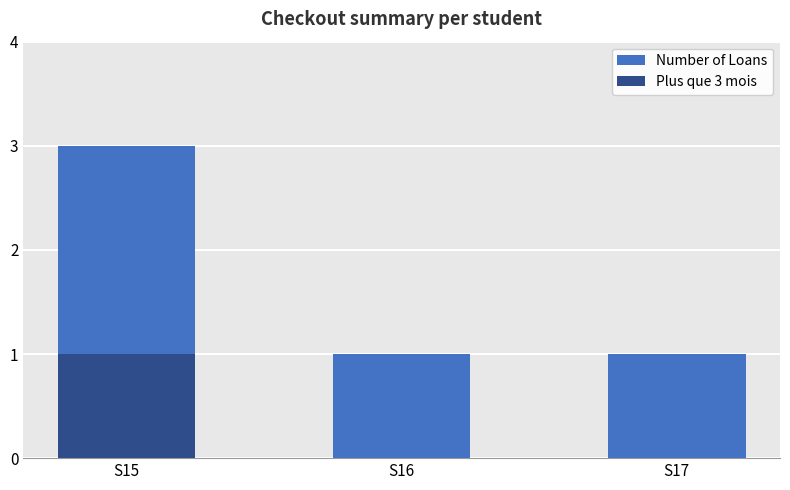

Reading left to right, extract all data points from this chart.

Number of Loans: S15=3	S16=1	S17=1
Plus que 3 mois: S15=1	S16=0	S17=0